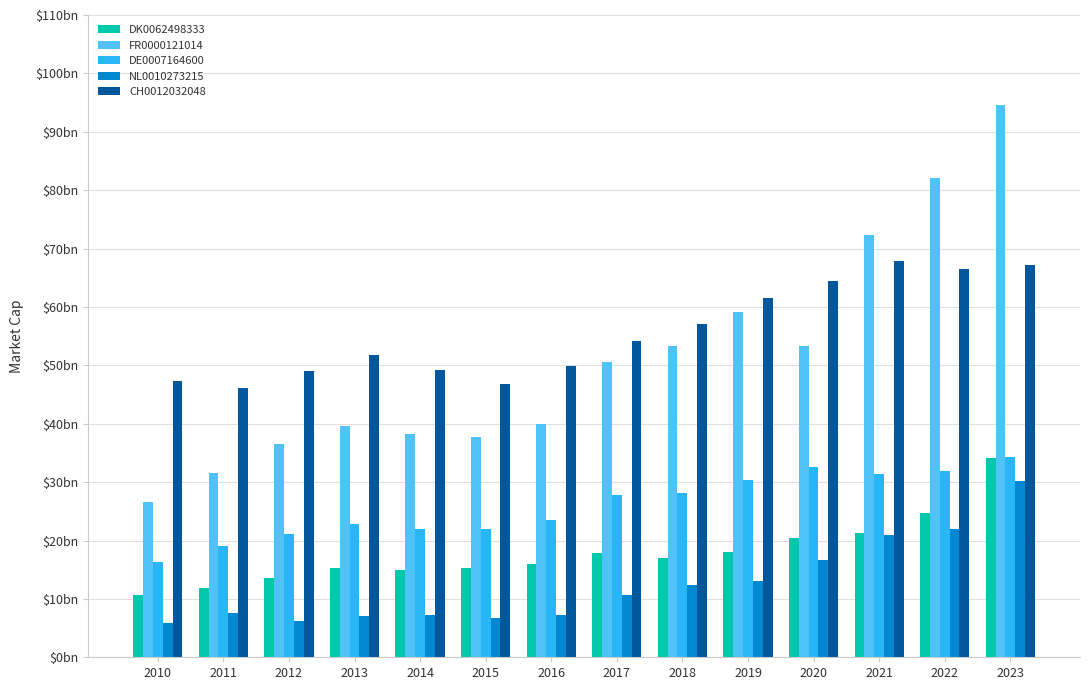

What is the difference between the maximum and minimum values in the DE0007164600 series?

17936663235